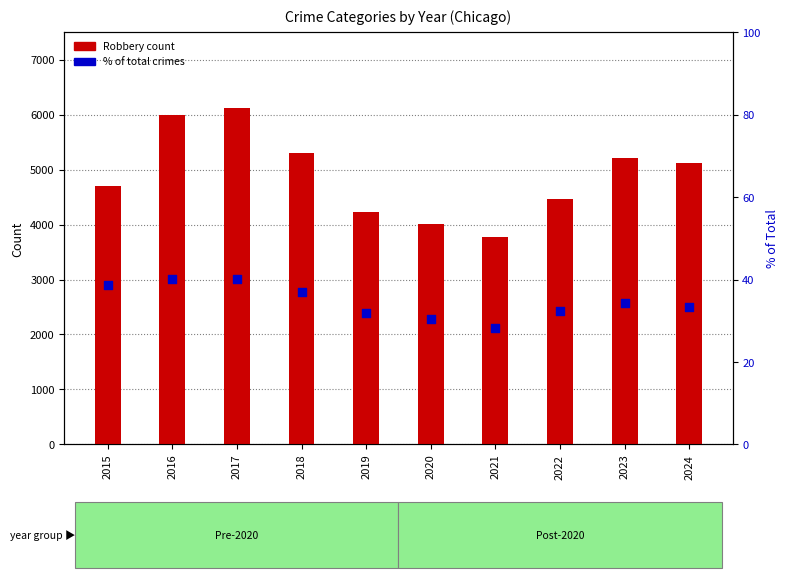

Which series contains the highest Y value?

Robbery count